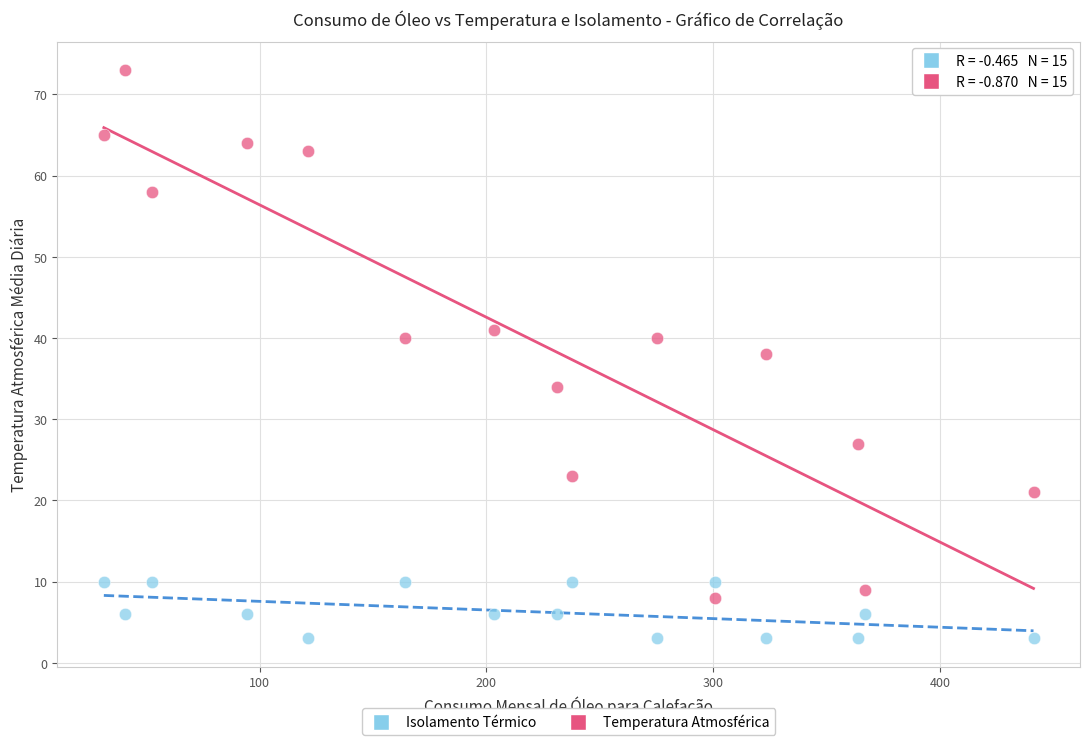

Across all data points, what is the range of Y values (max minus min)?

70